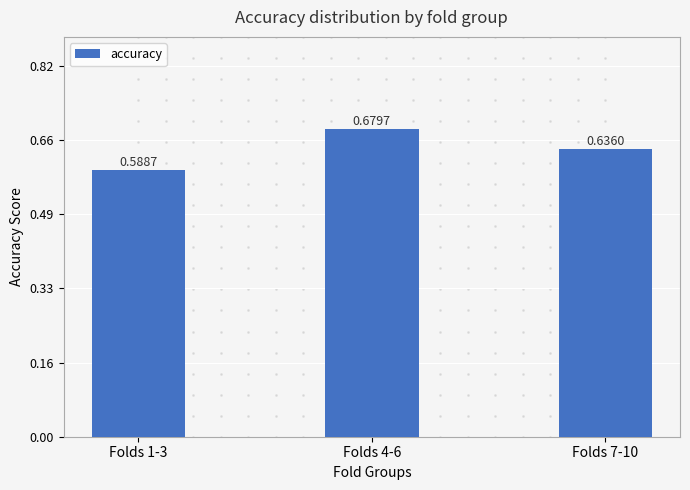

Is it true that the value at Folds 4-6 is 0.4?

False